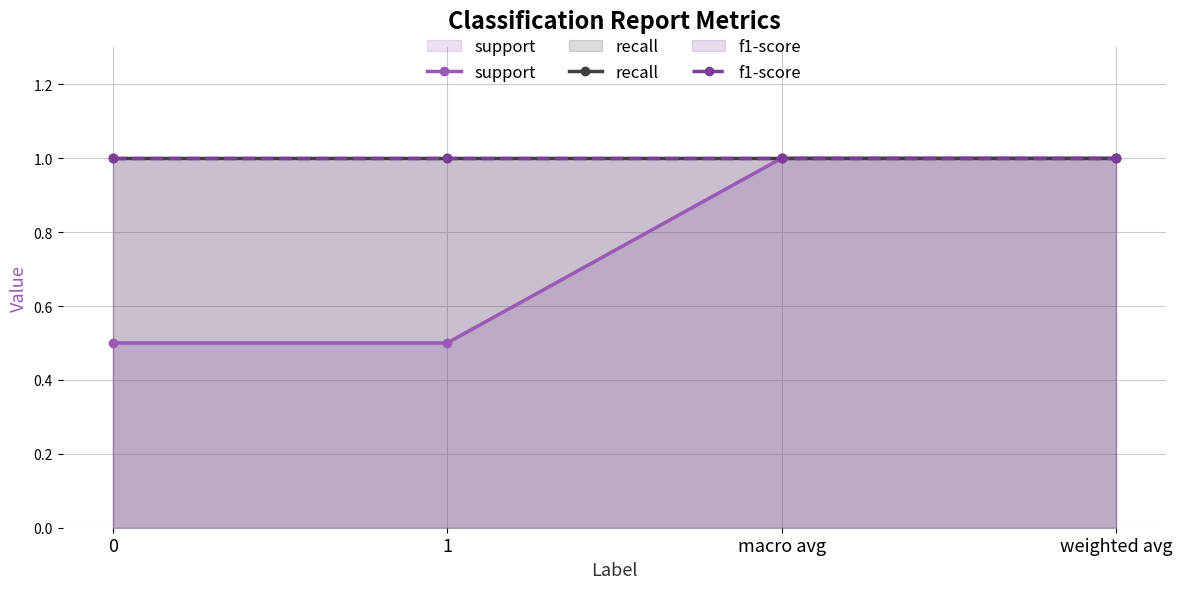

Which series changed the most between 0 and 1?

support